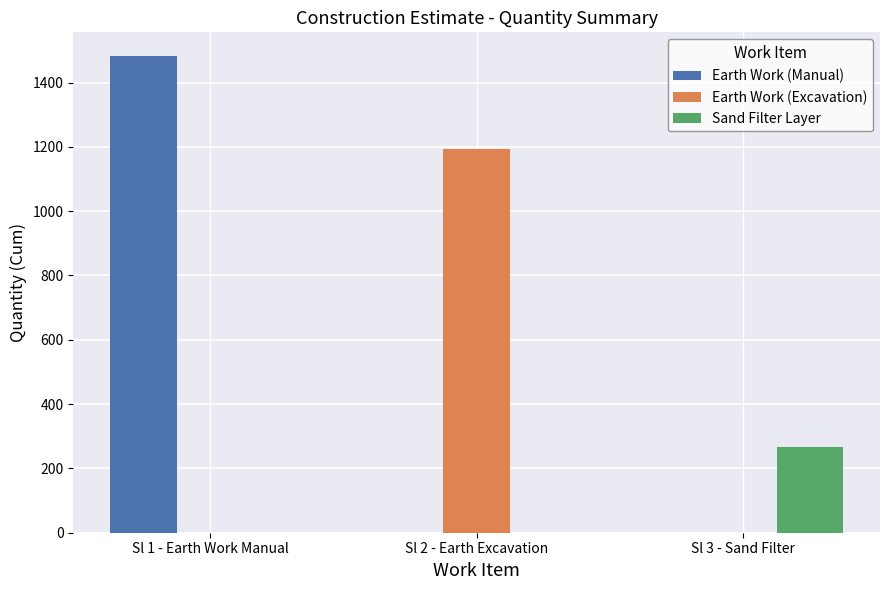

How many data points in Sand Filter Layer are above 0?

1